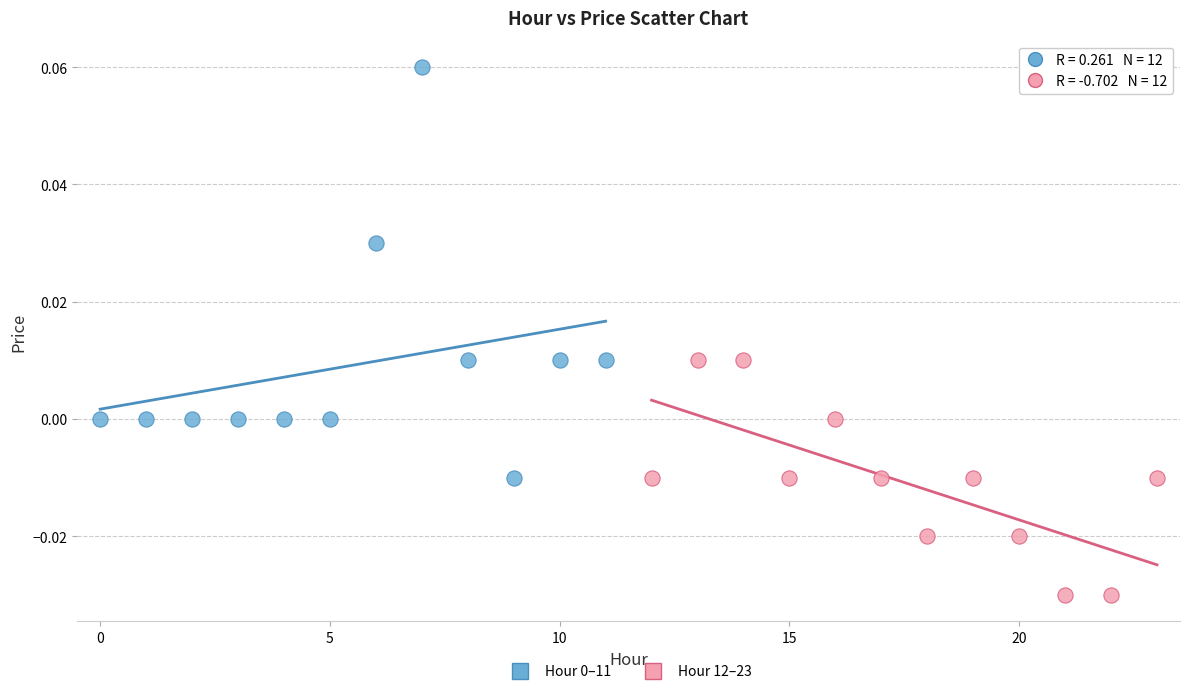

Which series contains the lowest Y value?

Hour 12–23